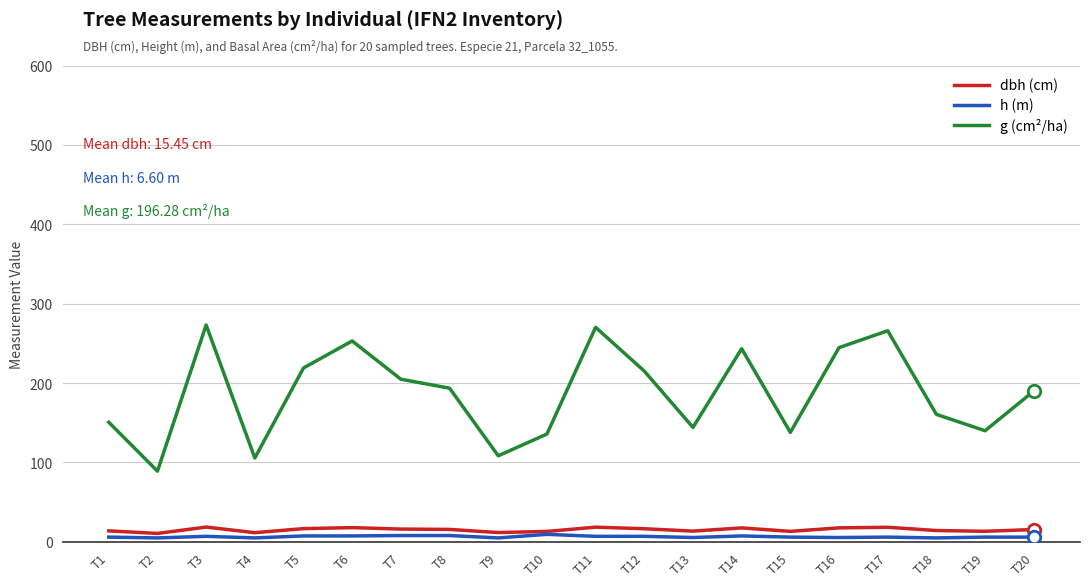

True or false: dbh (cm) and g (cm²/ha) cross at least once.

False